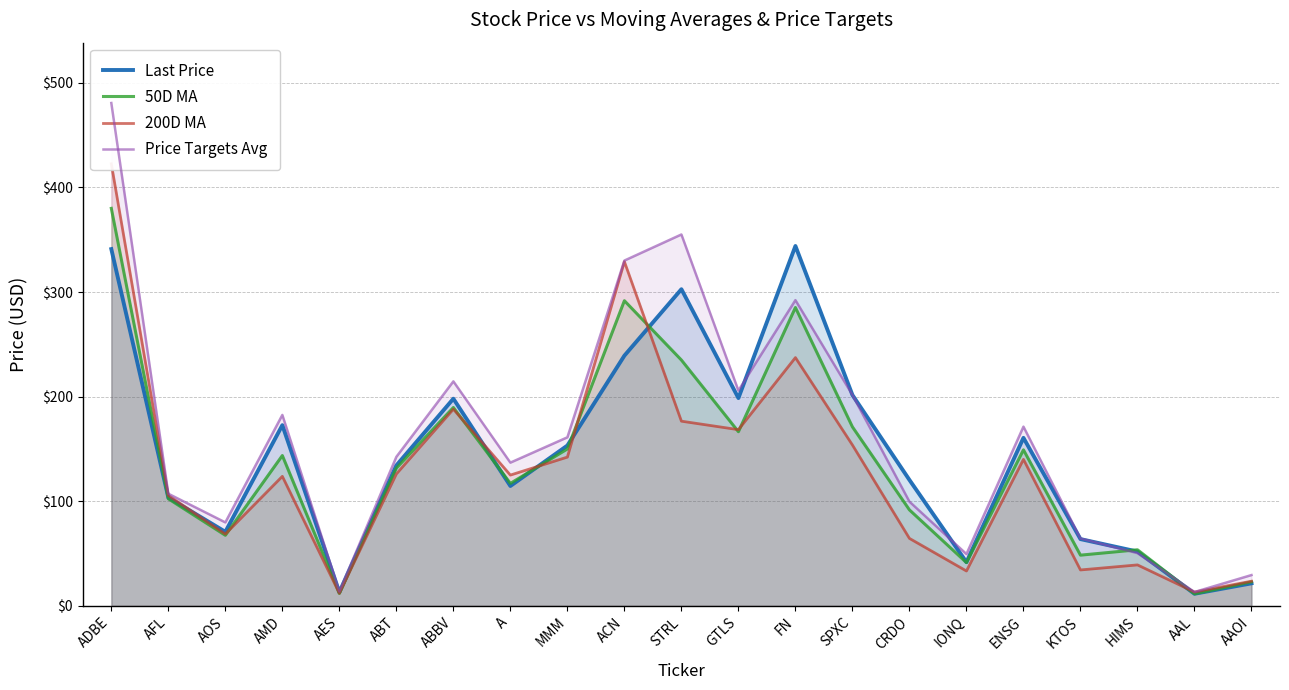

At which label does 200D MA reach its peak?

ADBE